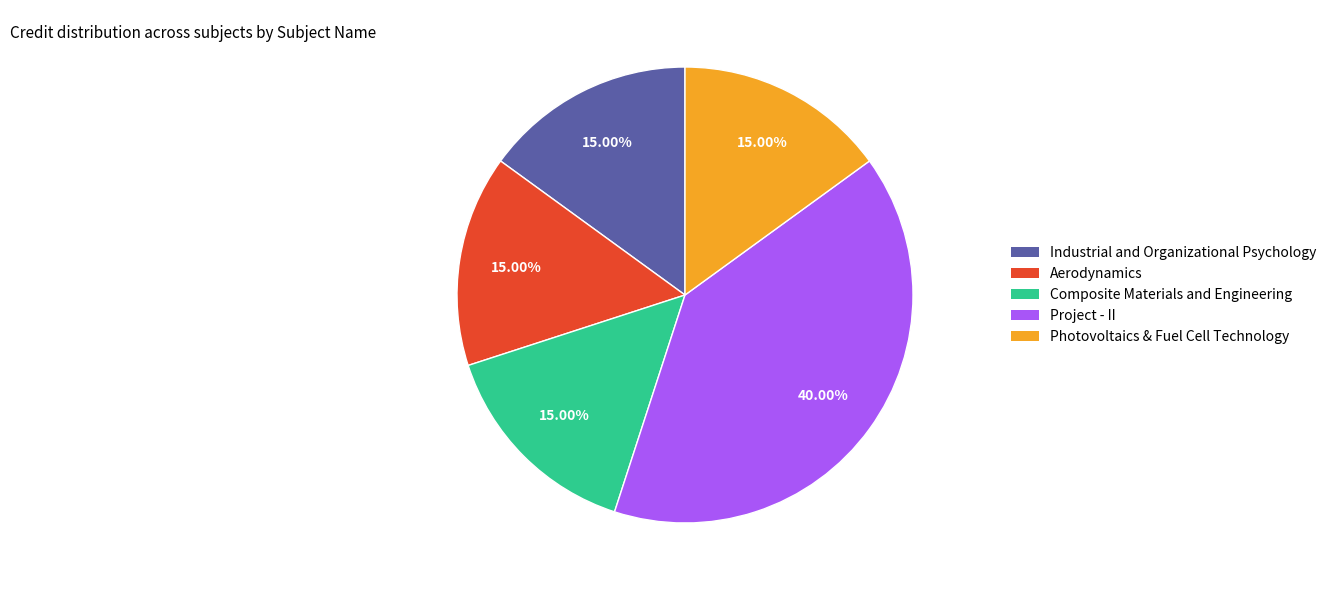

Does any single category account for the majority?

No